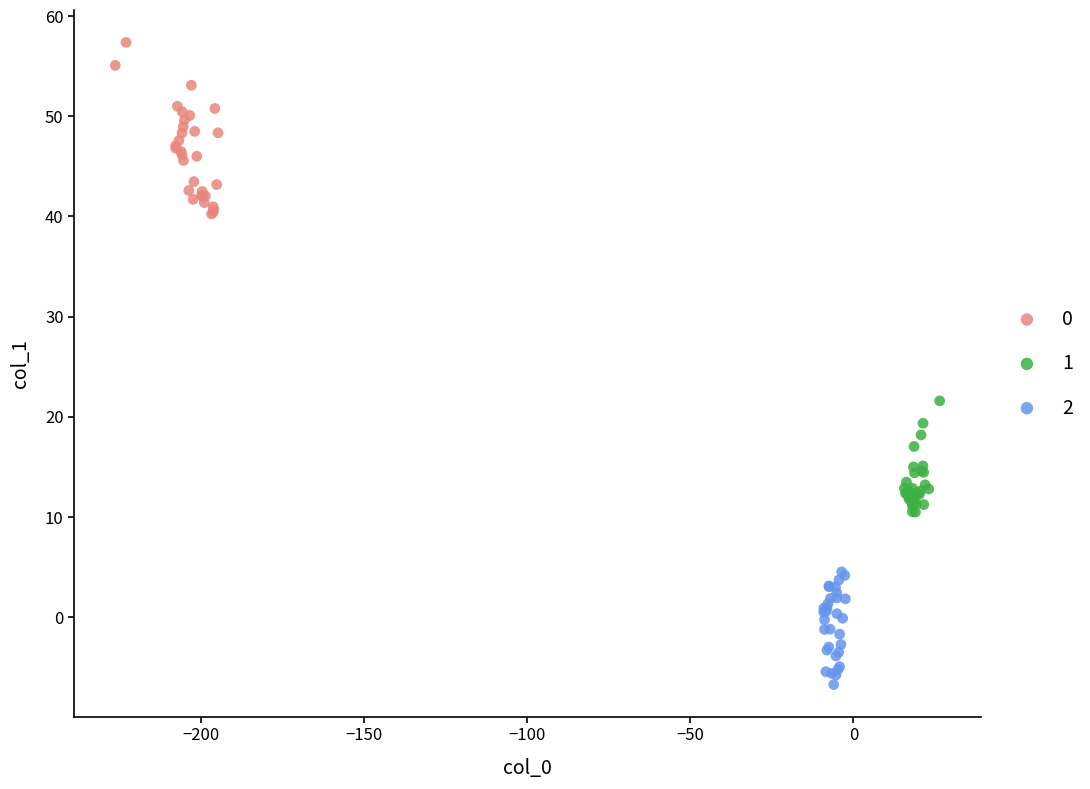

What are all the series names shown in the legend?

0, 1, 2